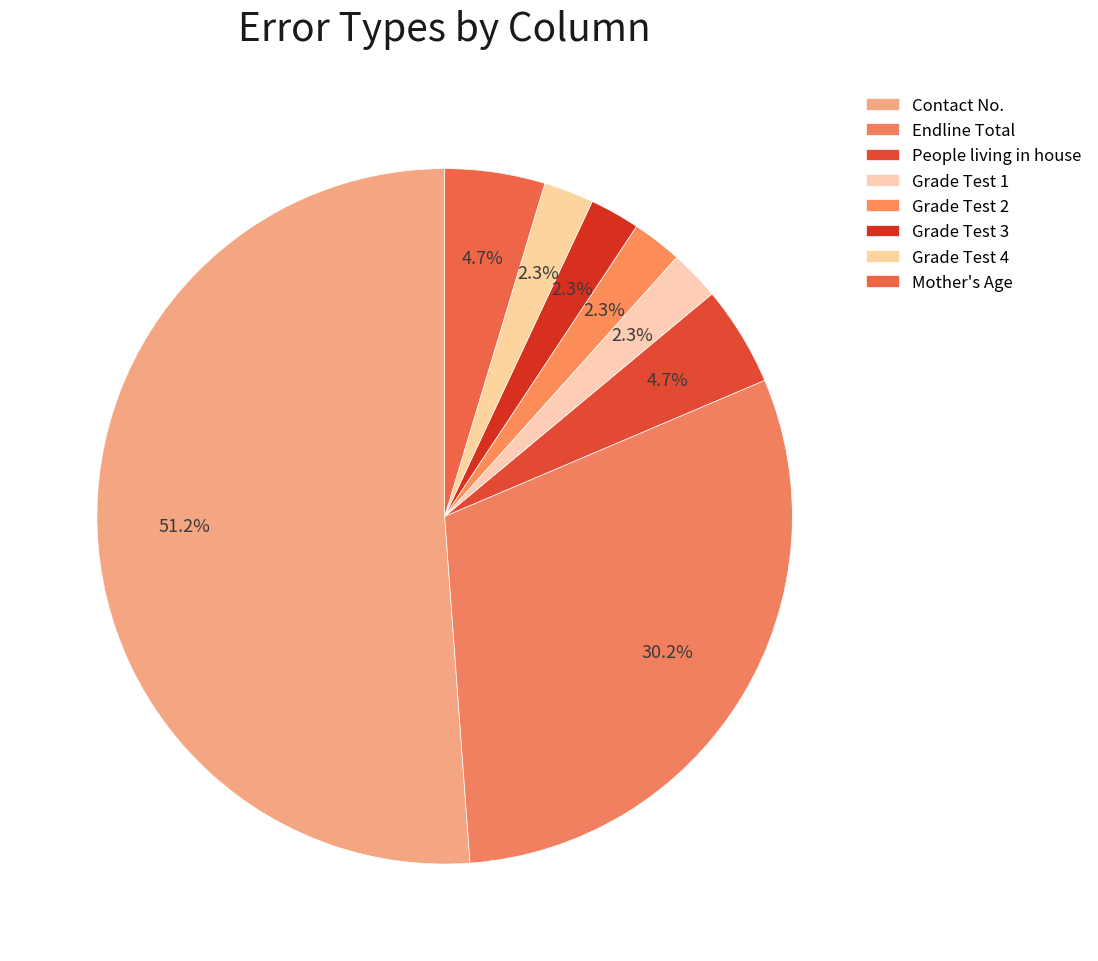

Count the number of slices in the pie.

8